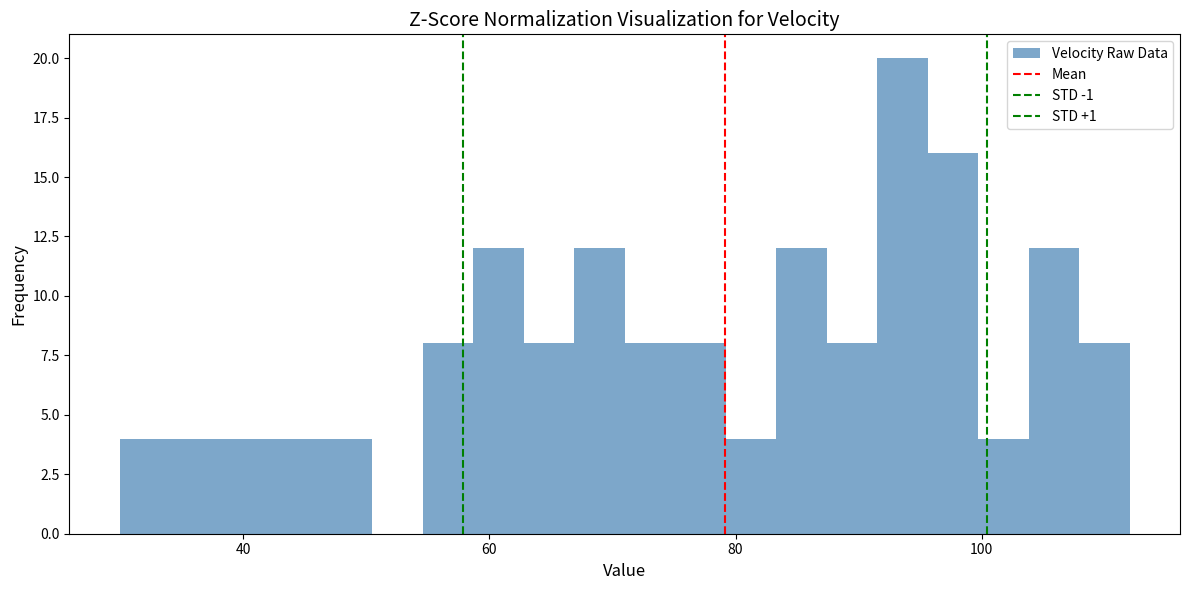

Read against the x-axis, roughly where is the centre of the tallest bar?

94